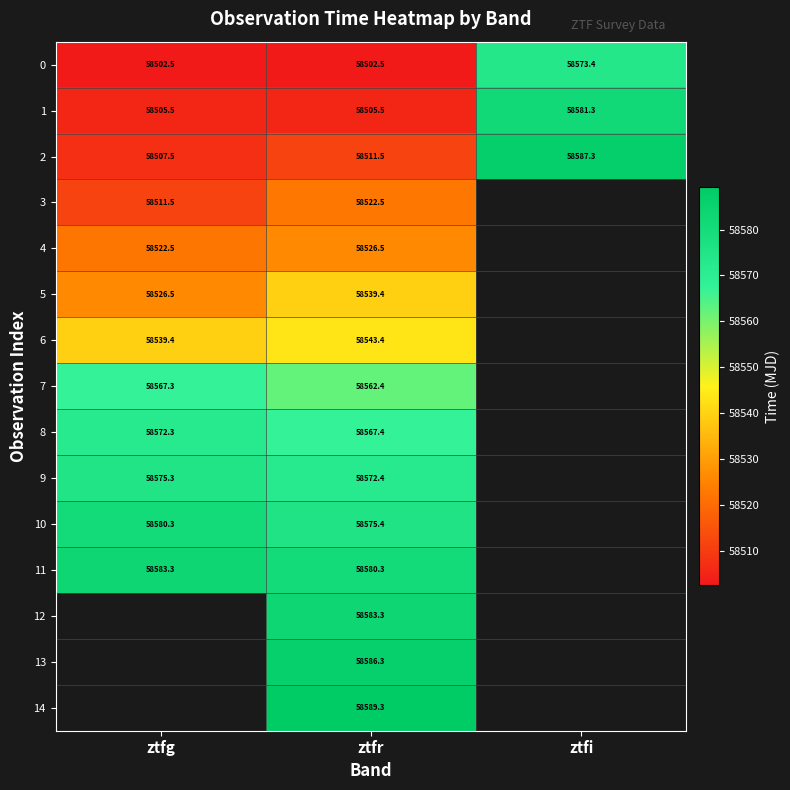

What is the minimum value for 0?

58502.5